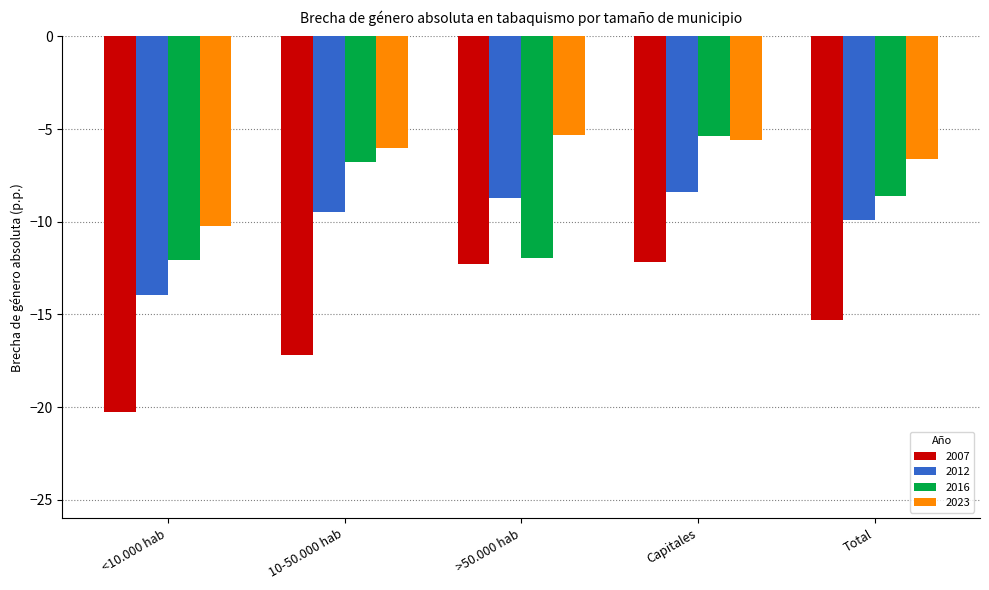

What position from the left is 10-50.000 hab?

2